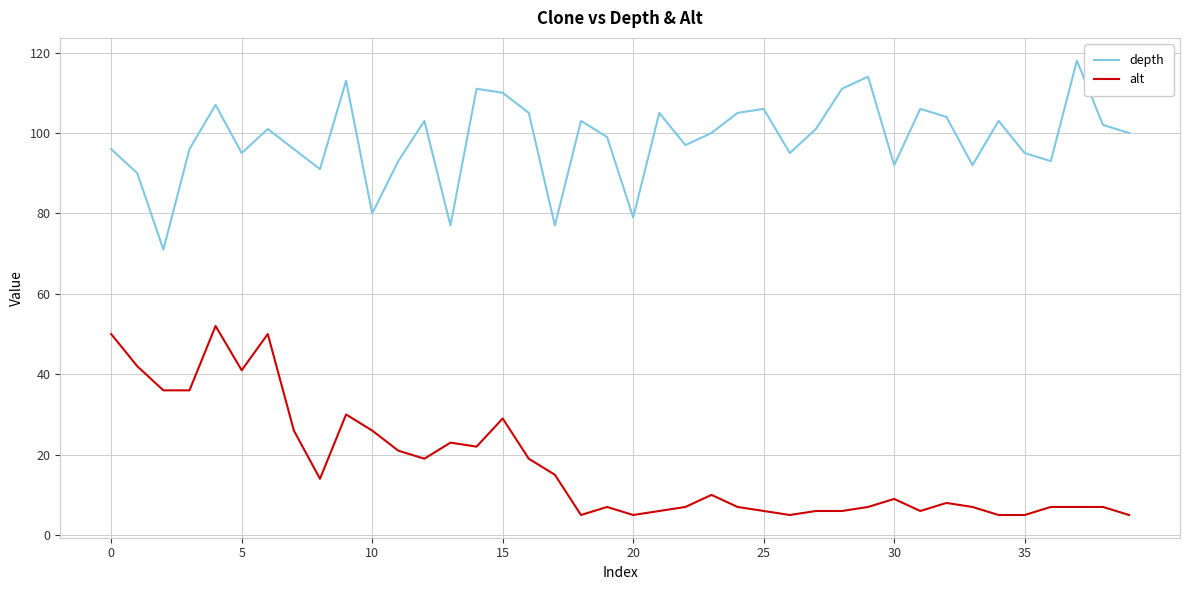

What is the difference between the maximum and minimum values in the depth series?

47